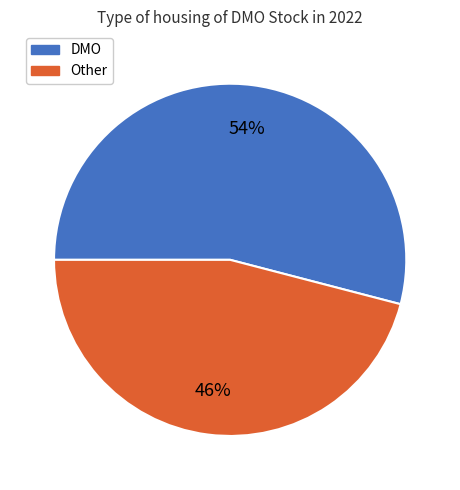

Between DMO and Other, which is larger?

DMO